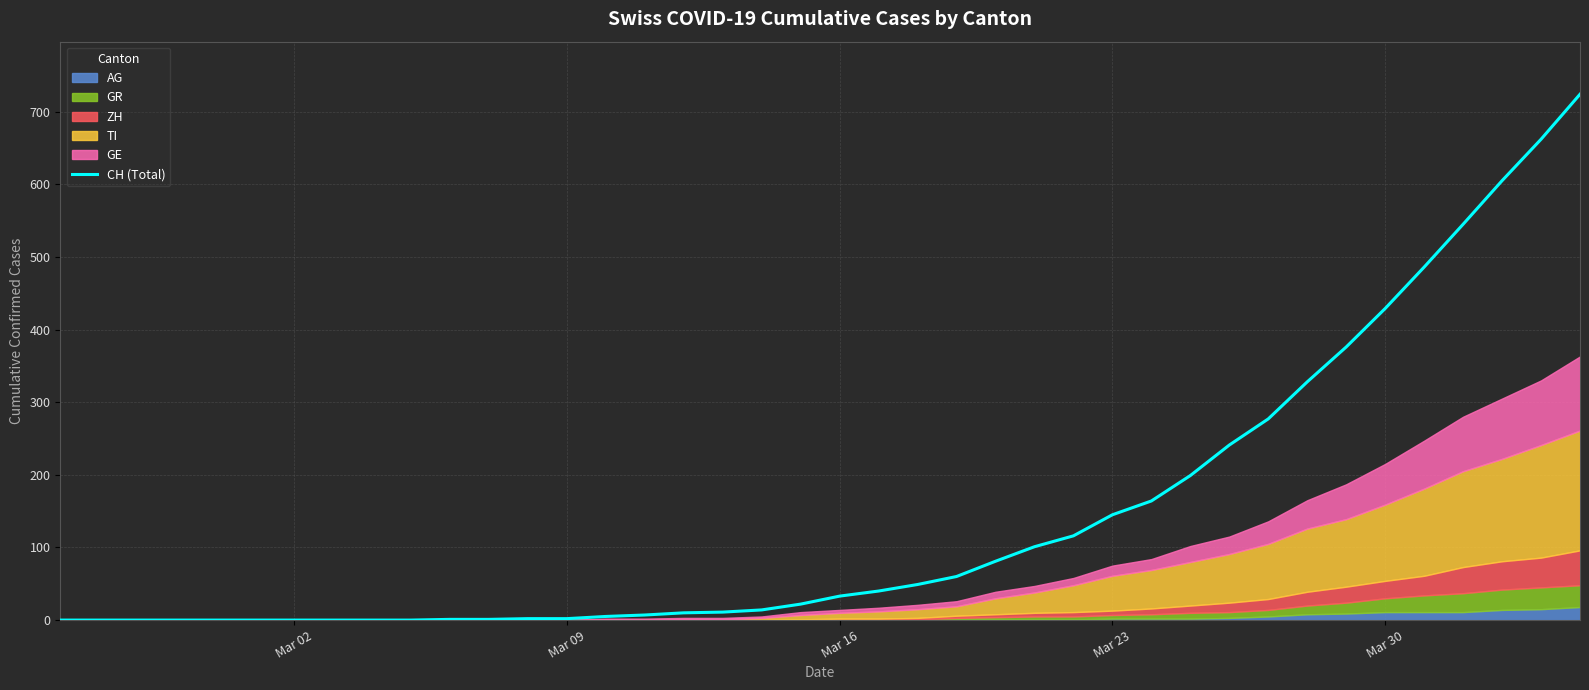

What is the highest value of the CH (Total) series?

724